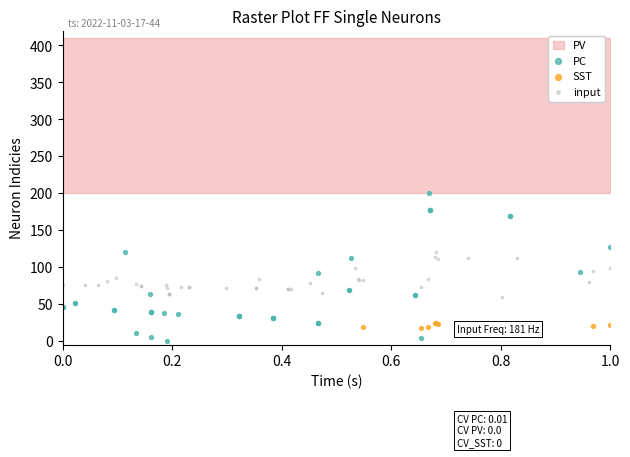

Which series contains the highest Y value?

PC